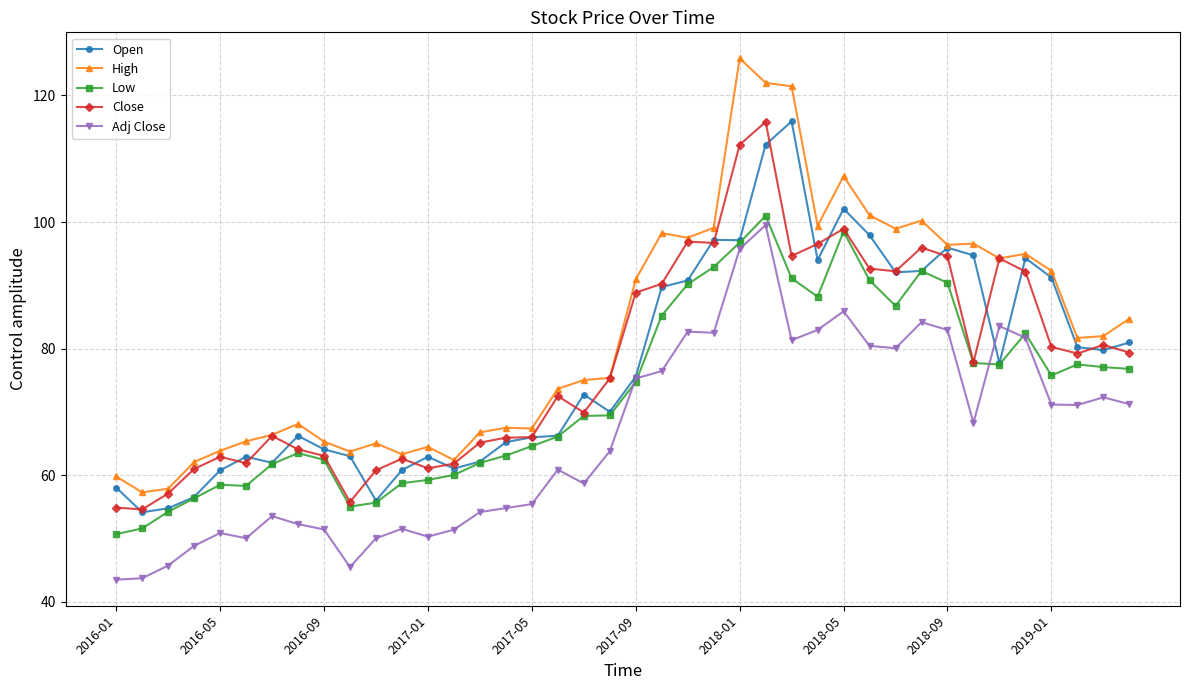

Which series has the largest total across all categories?

High